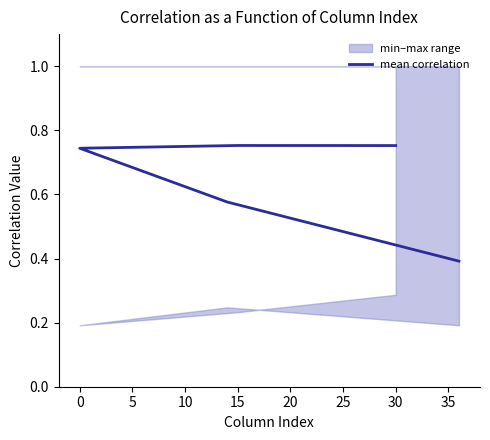

True or false: the data shows 1.1 at 30.

False